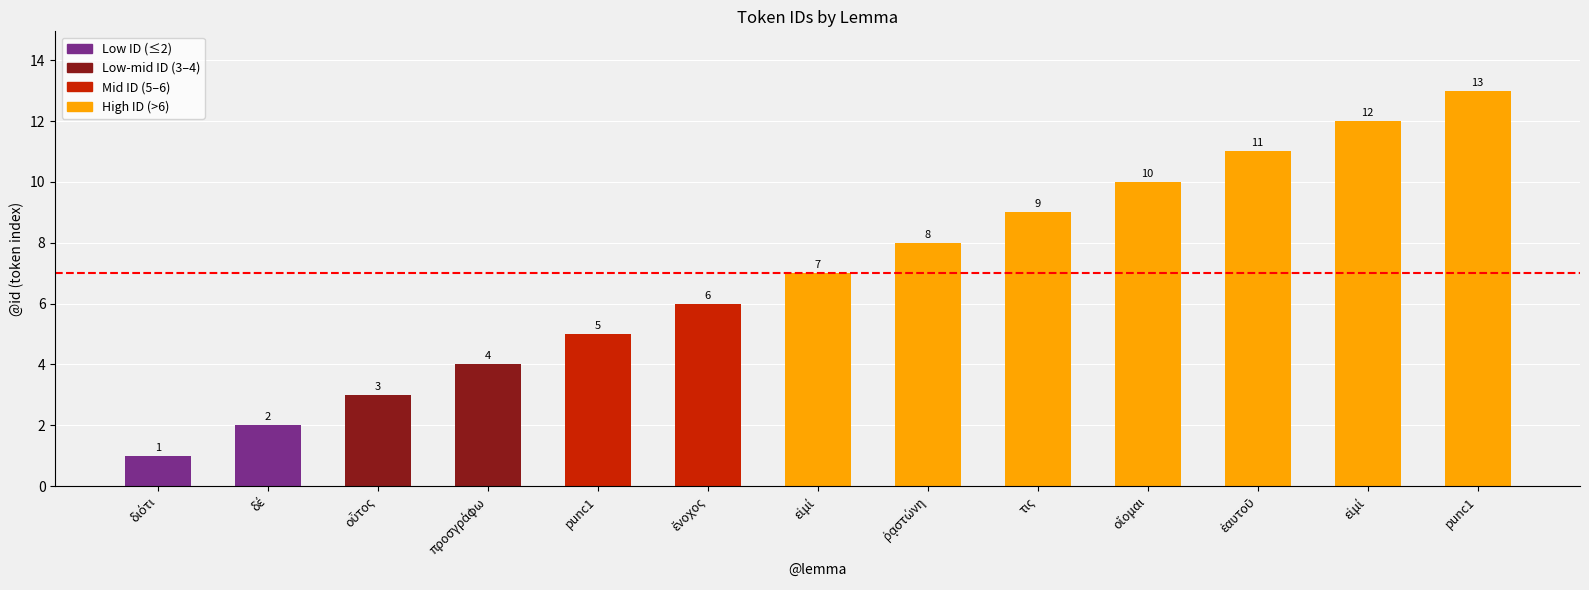

How many values are below 7?

6